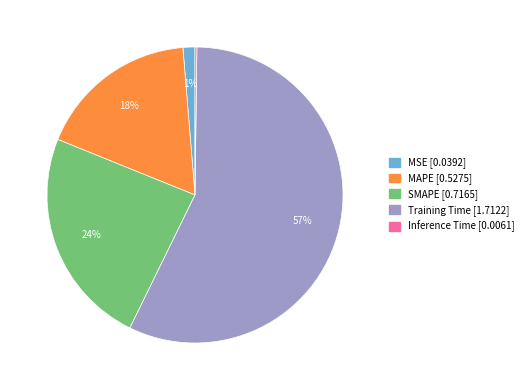

To the nearest percent, what is the difference between the MSE and Training Time slice percentages?

56%